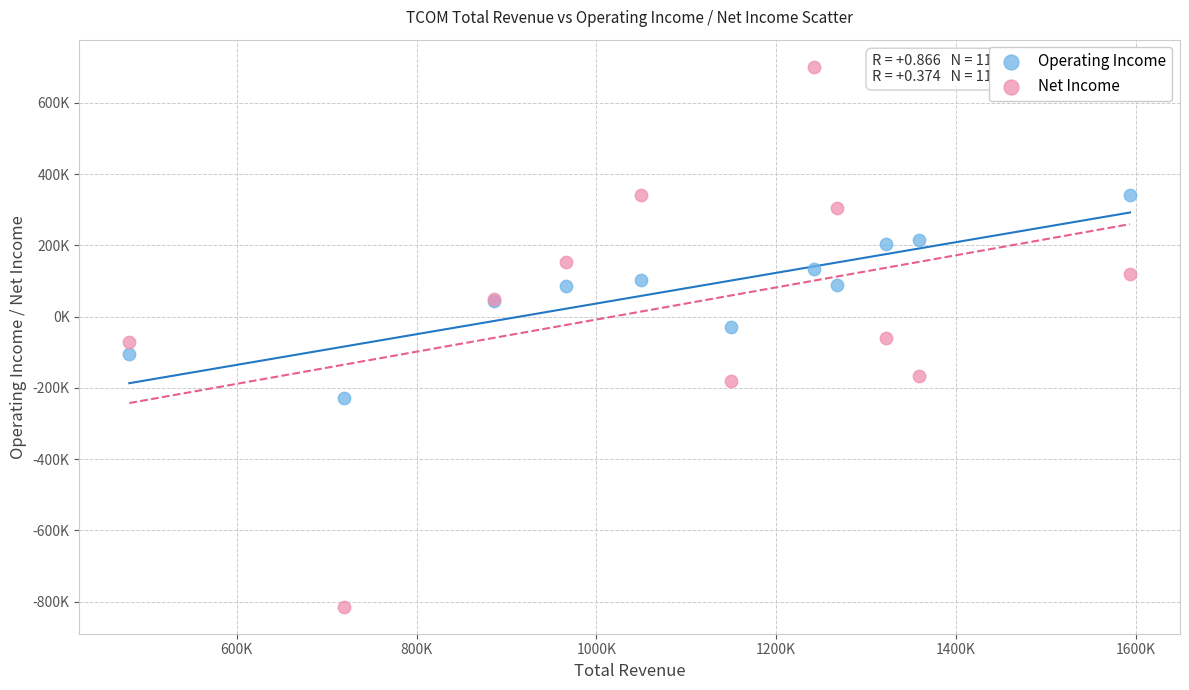

Which series contains the highest Y value?

Net Income